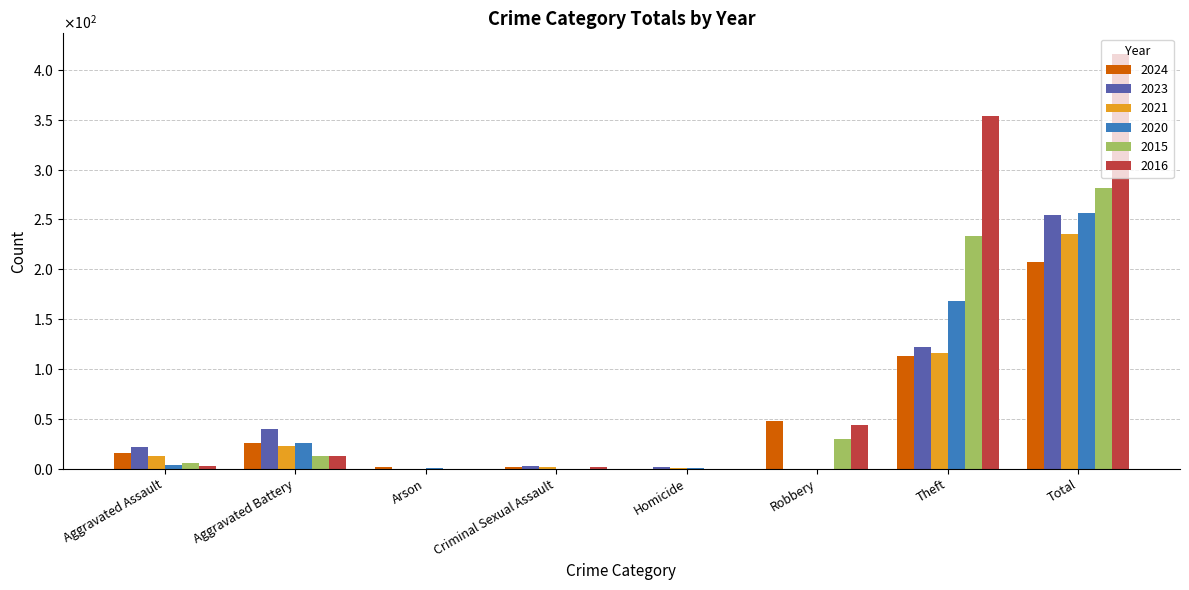

Reading left to right, extract all data points from this chart.

2024: Aggravated Assault=16	Aggravated Battery=26	Arson=2	Criminal Sexual Assault=2	Homicide=0	Robbery=48	Theft=113	Total=207
2023: Aggravated Assault=22	Aggravated Battery=40	Arson=0	Criminal Sexual Assault=3	Homicide=2	Robbery=0	Theft=122	Total=255
2021: Aggravated Assault=13	Aggravated Battery=23	Arson=0	Criminal Sexual Assault=2	Homicide=1	Robbery=0	Theft=116	Total=235
2020: Aggravated Assault=4	Aggravated Battery=26	Arson=1	Criminal Sexual Assault=0	Homicide=1	Robbery=0	Theft=168	Total=257
2015: Aggravated Assault=6	Aggravated Battery=13	Arson=0	Criminal Sexual Assault=0	Homicide=0	Robbery=30	Theft=233	Total=282
2016: Aggravated Assault=3	Aggravated Battery=13	Arson=0	Criminal Sexual Assault=2	Homicide=0	Robbery=44	Theft=354	Total=416